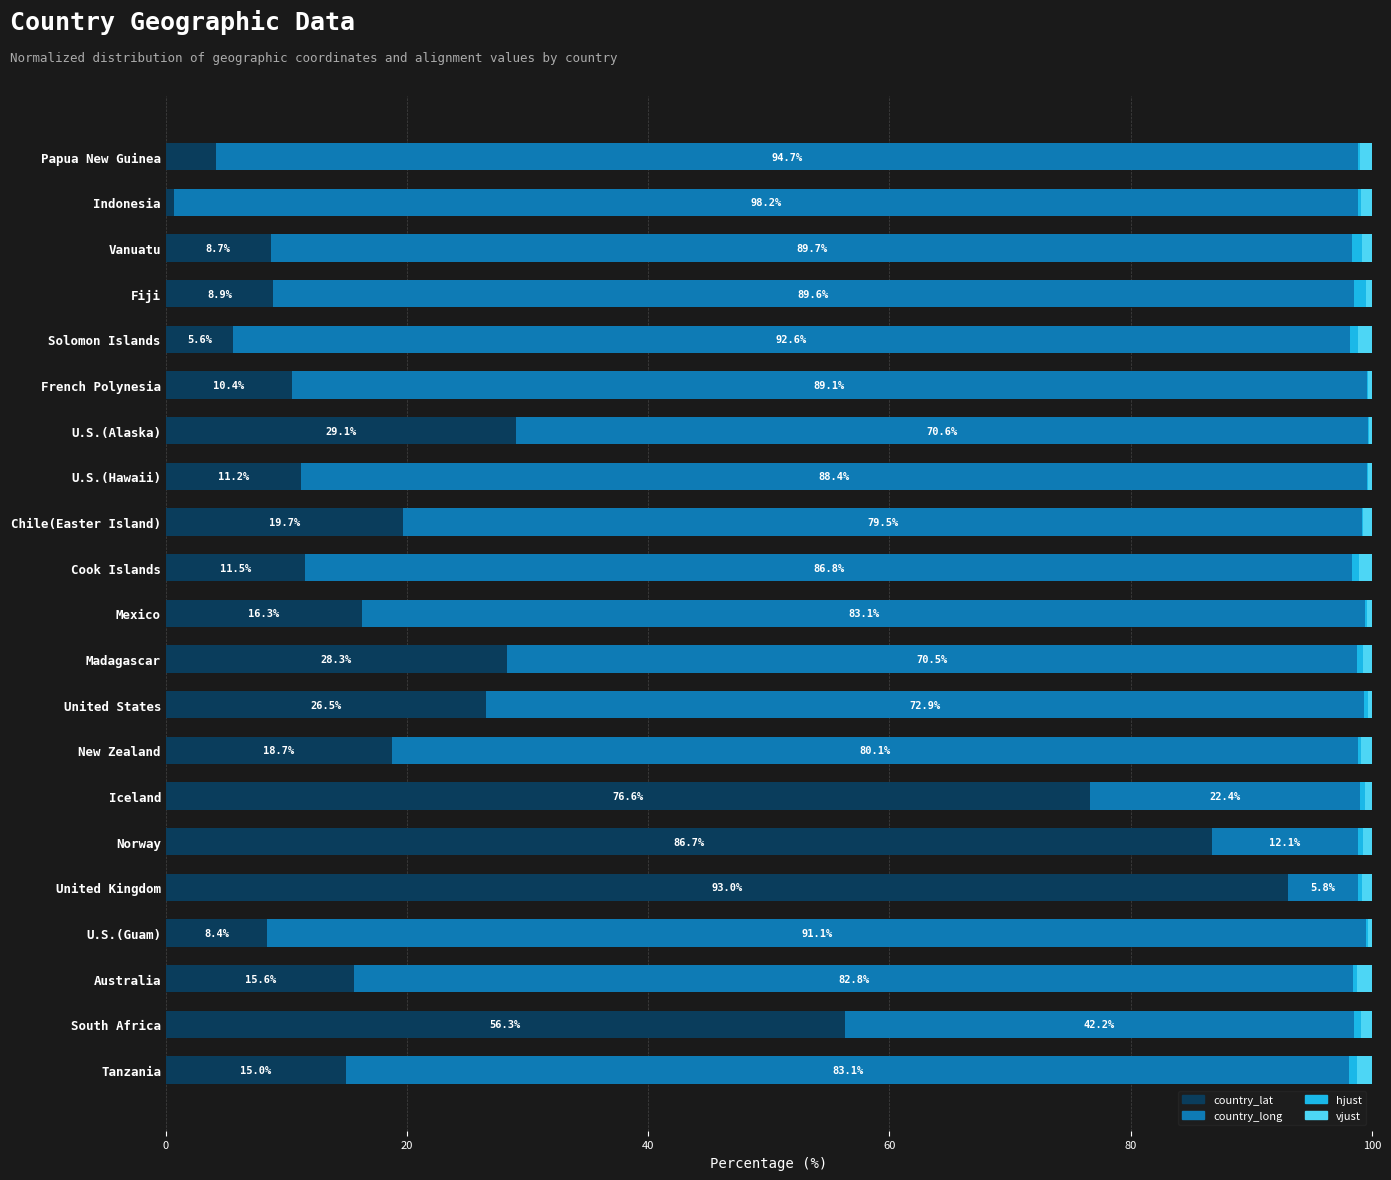

The value of country_lat at Cook Islands is 17.2. True or false?

False